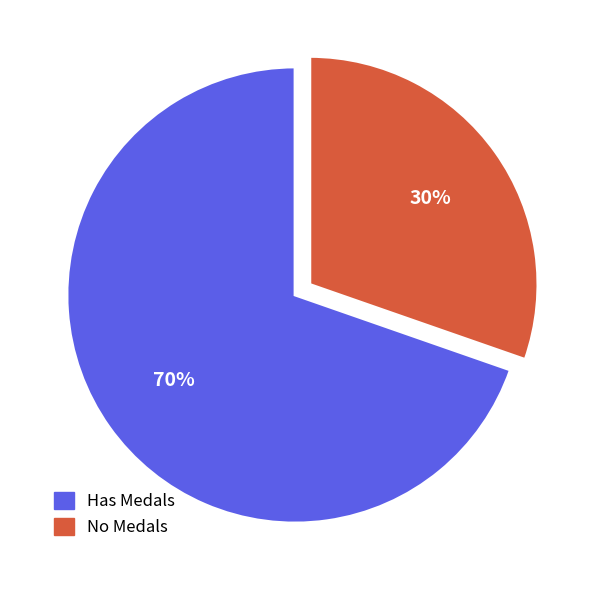

To the nearest percent, what is the average slice percentage?

50%